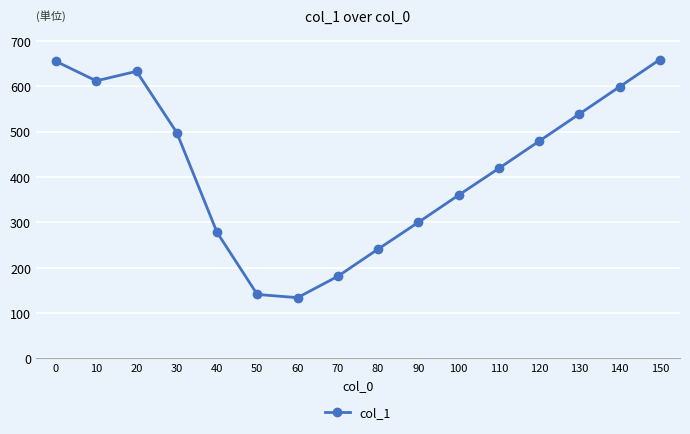

True or false: the data shows 223 at 20.

False